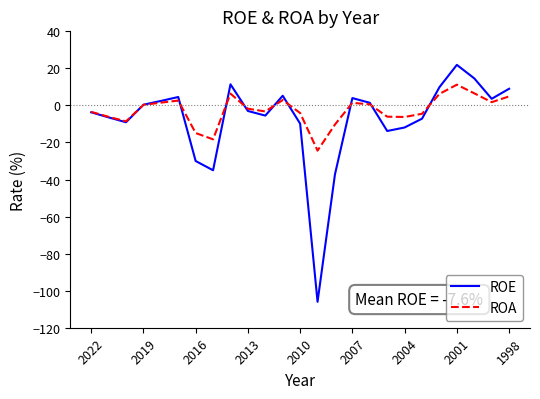

True or false: ROE and ROA intersect in this chart.

True